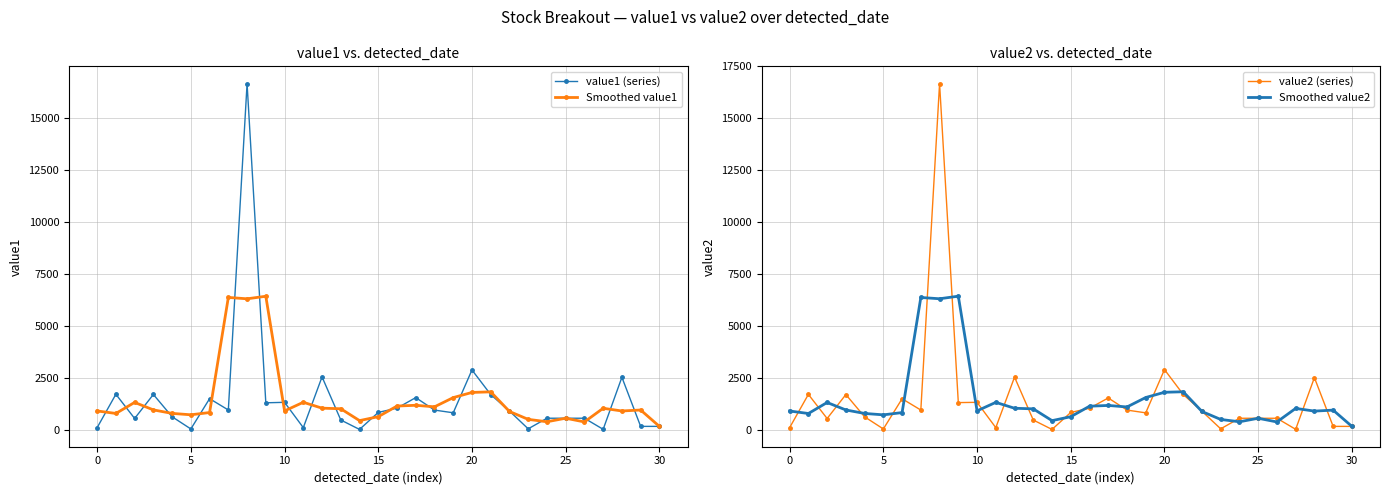

What is the highest value of the Smoothed value1 series?

6429.2